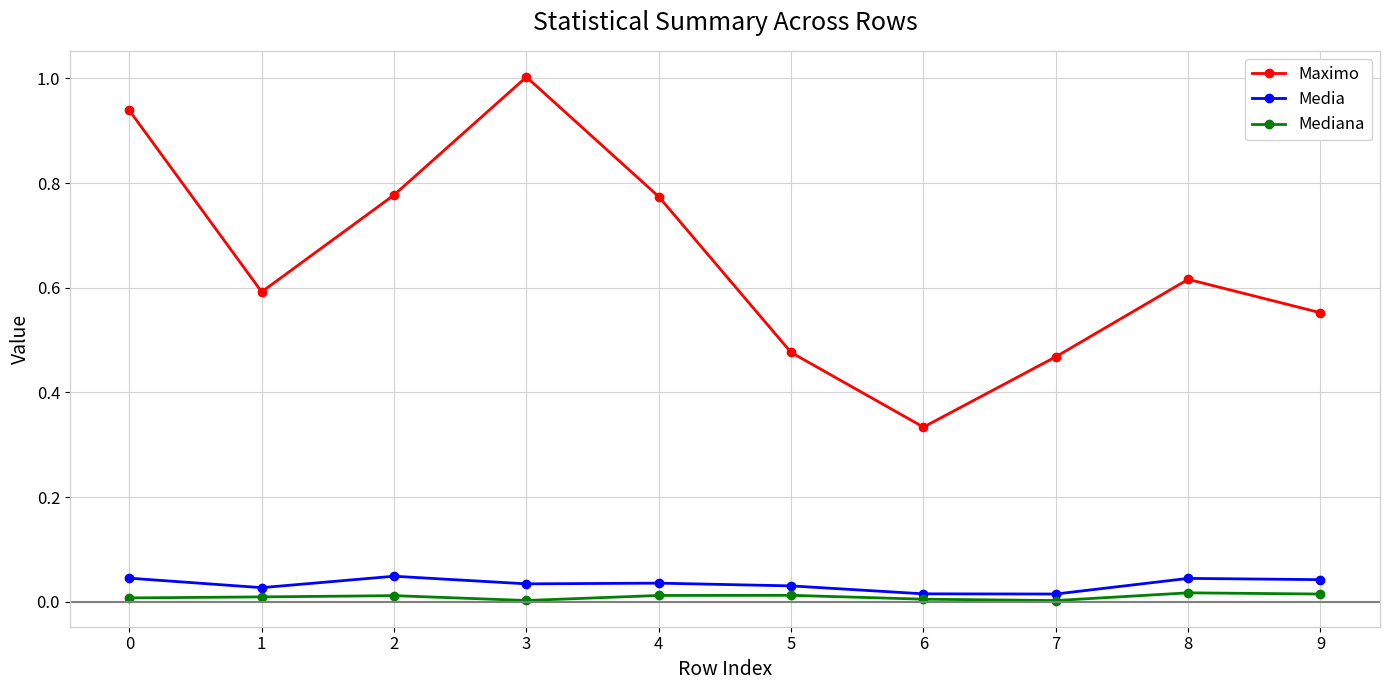

Is the value of Media at 1 greater than the value of Maximo at 6?

No